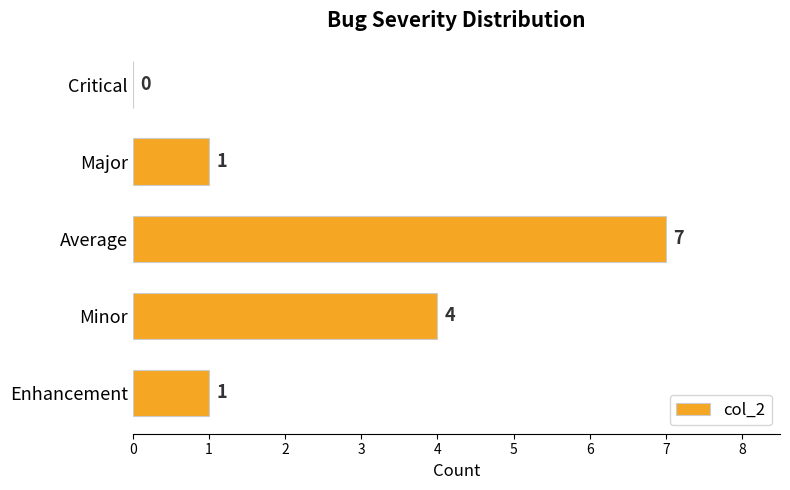

True or false: the data shows -3 at Critical.

False